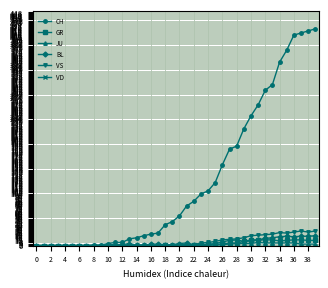

At how many categories does at least one series exceed 179?

13